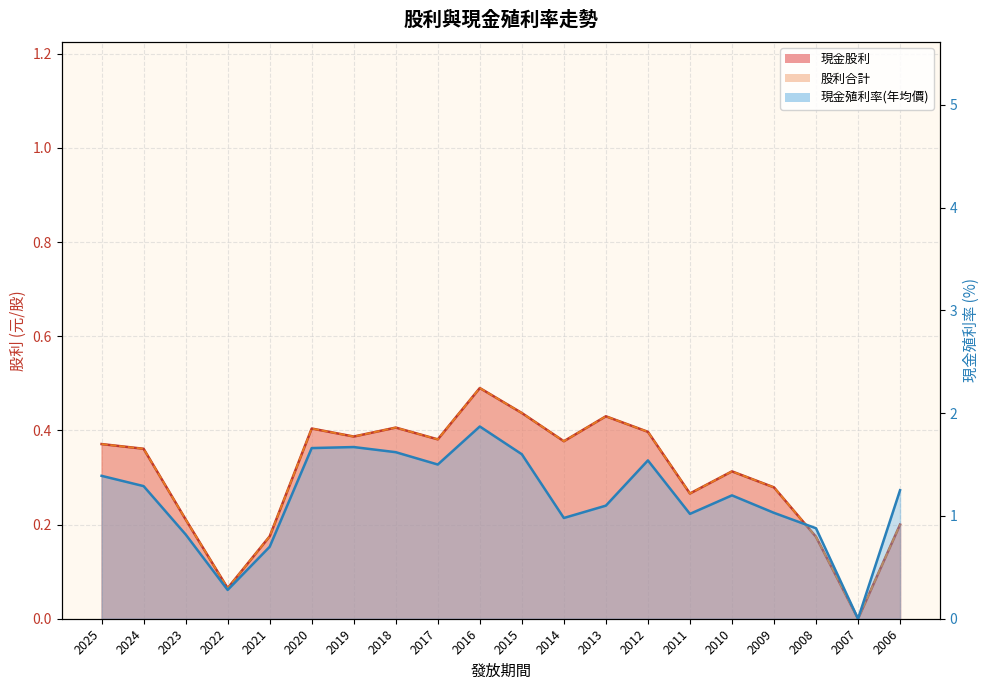

Between 2021 and 2018, which series saw the biggest shift?

現金殖利率(年均價)